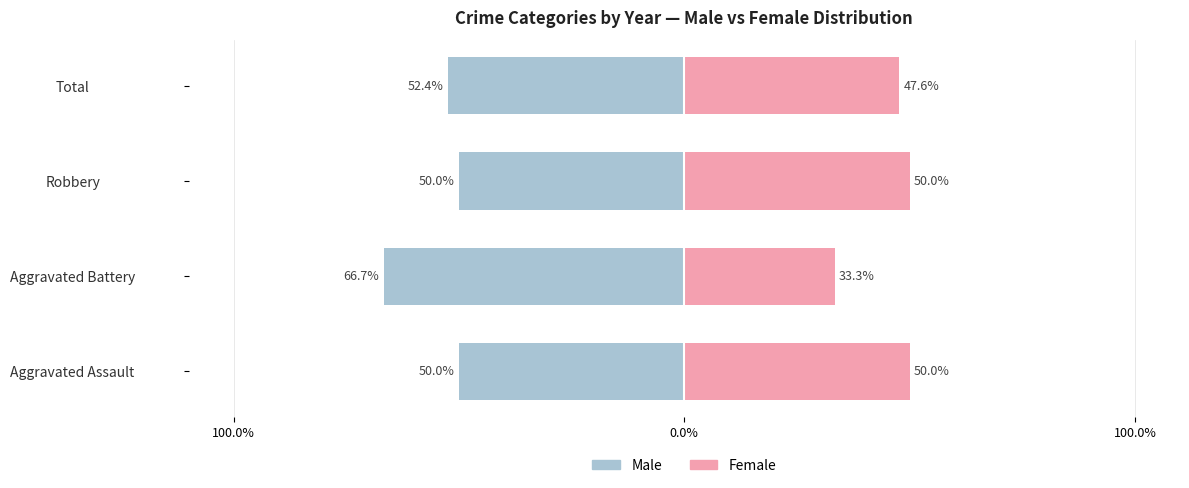

Which series has the largest range (max minus min)?

Female